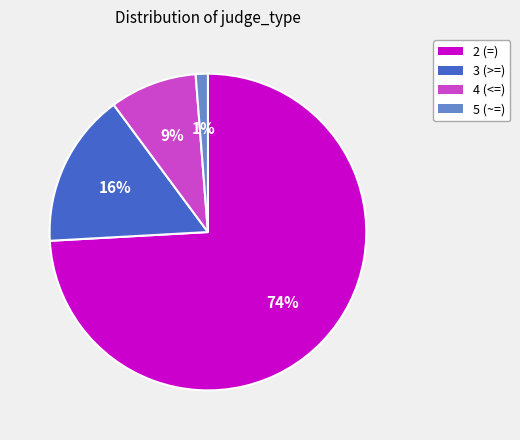

To the nearest percent, what portion does 3 (>=) represent?

16%